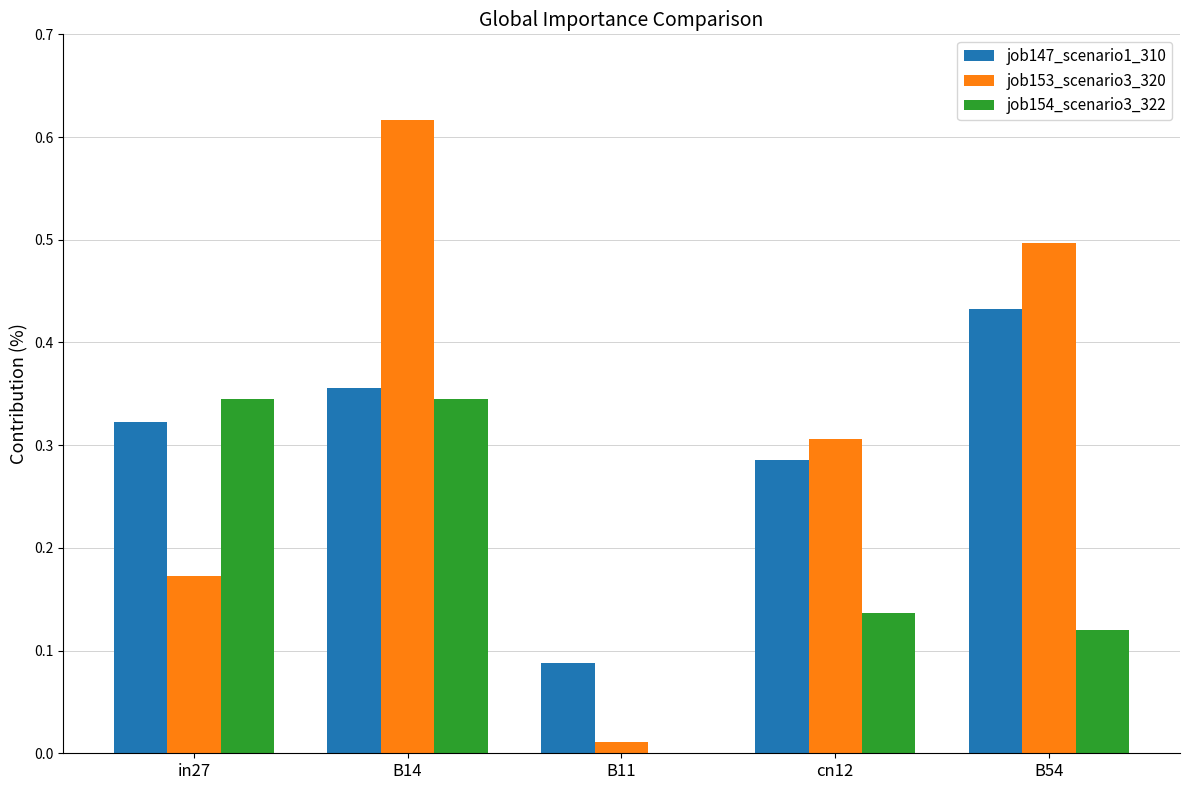

Which category has the highest value in the job153_scenario3_320 series?

B14